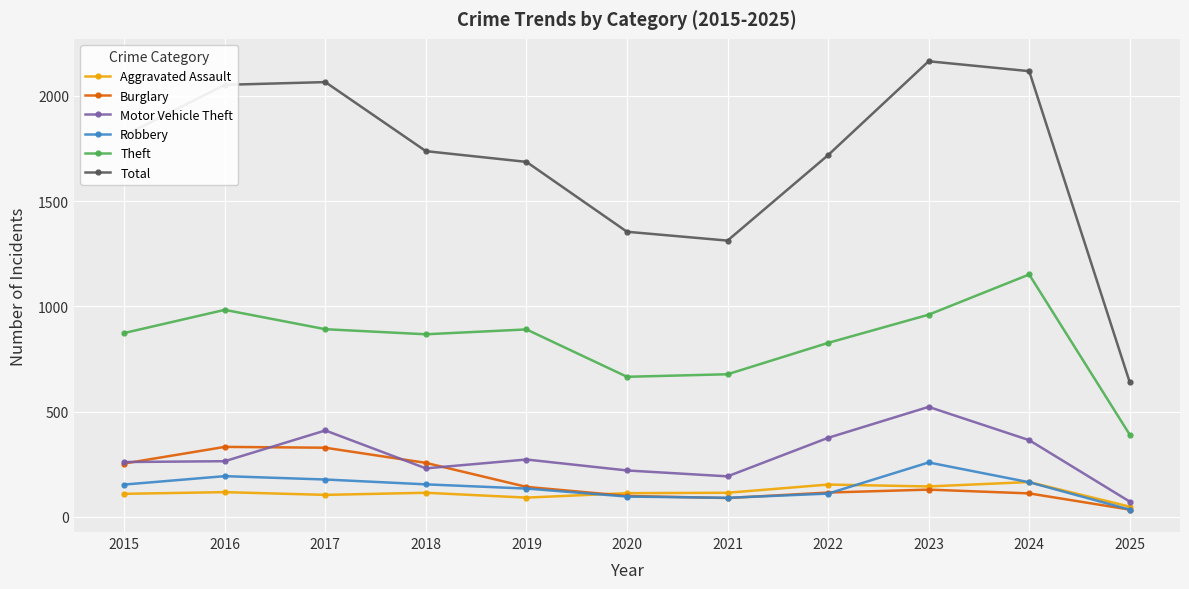

What is the spread (max minus min) of values at 2018?

1623